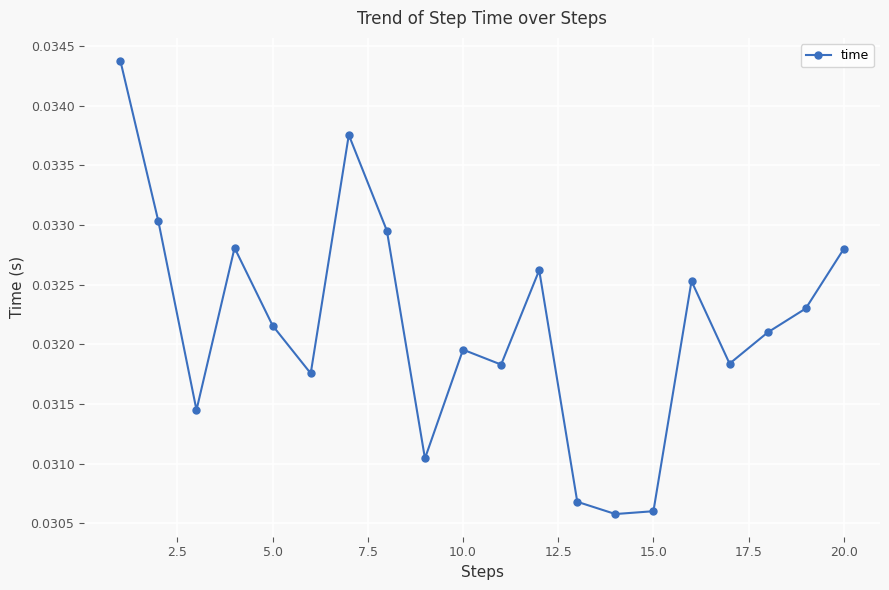

How many lines are shown in the chart?

1